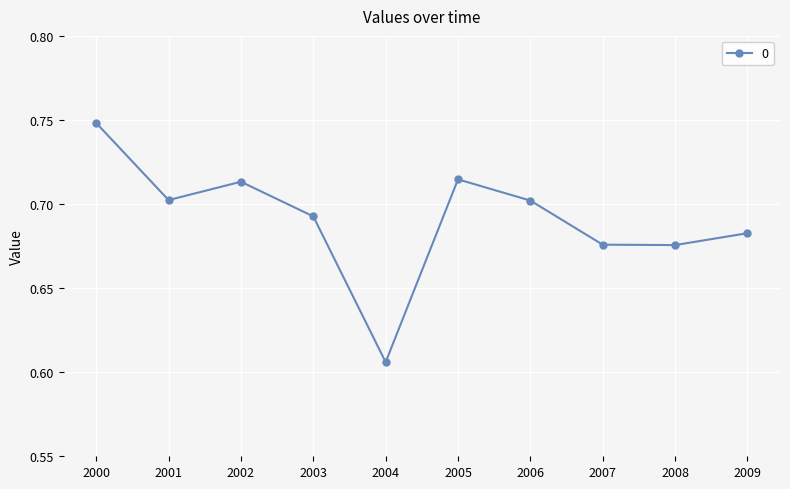

True or false: the data has more than 0 interior local peaks.

True